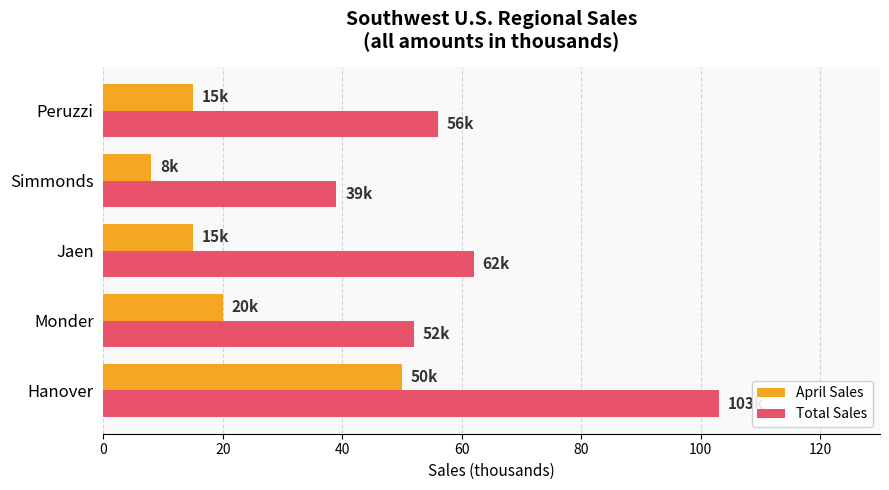

At how many categories does at least one series exceed 18?

5